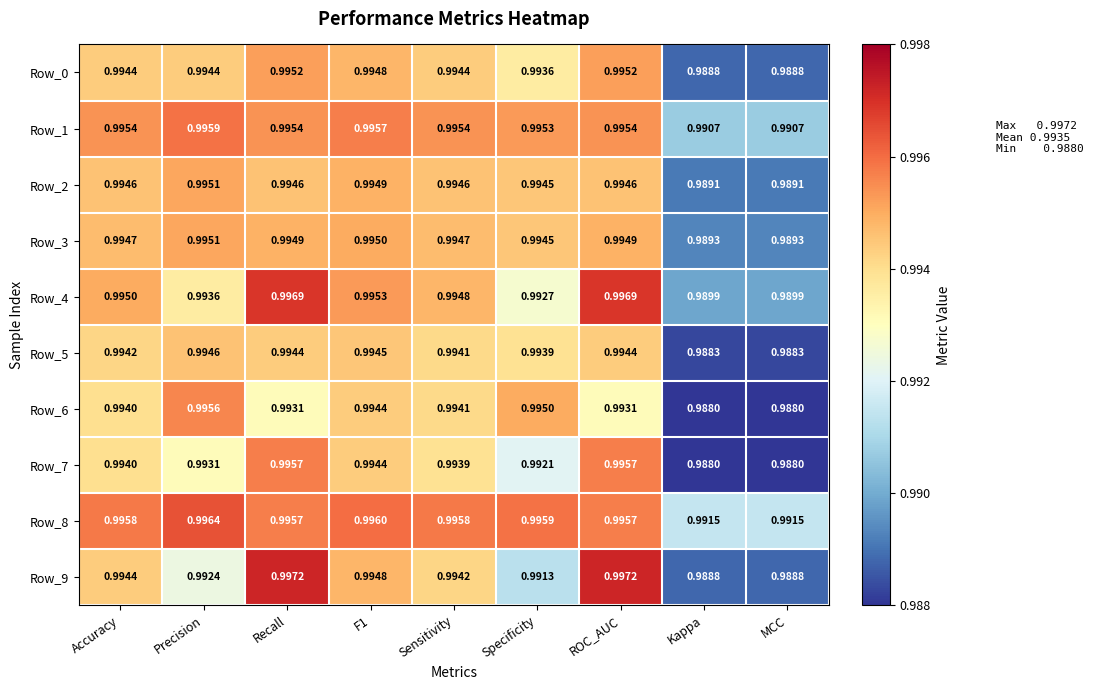

Is the value of Row_8 at ROC_AUC greater than the value of Row_6 at Recall?

Yes